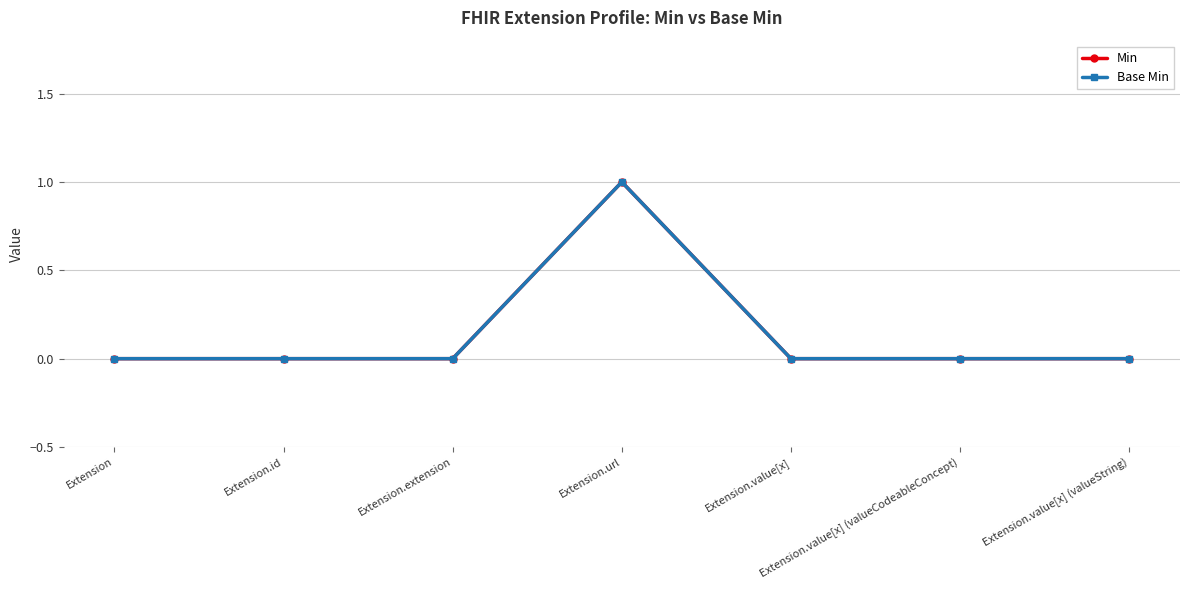

Reading left to right, transcribe all the data shown in this chart.

Min: Extension=0	Extension.id=0	Extension.extension=0	Extension.url=1	Extension.value[x]=0	Extension.value[x] (valueCodeableConcept)=0	Extension.value[x] (valueString)=0
Base Min: Extension=0	Extension.id=0	Extension.extension=0	Extension.url=1	Extension.value[x]=0	Extension.value[x] (valueCodeableConcept)=0	Extension.value[x] (valueString)=0